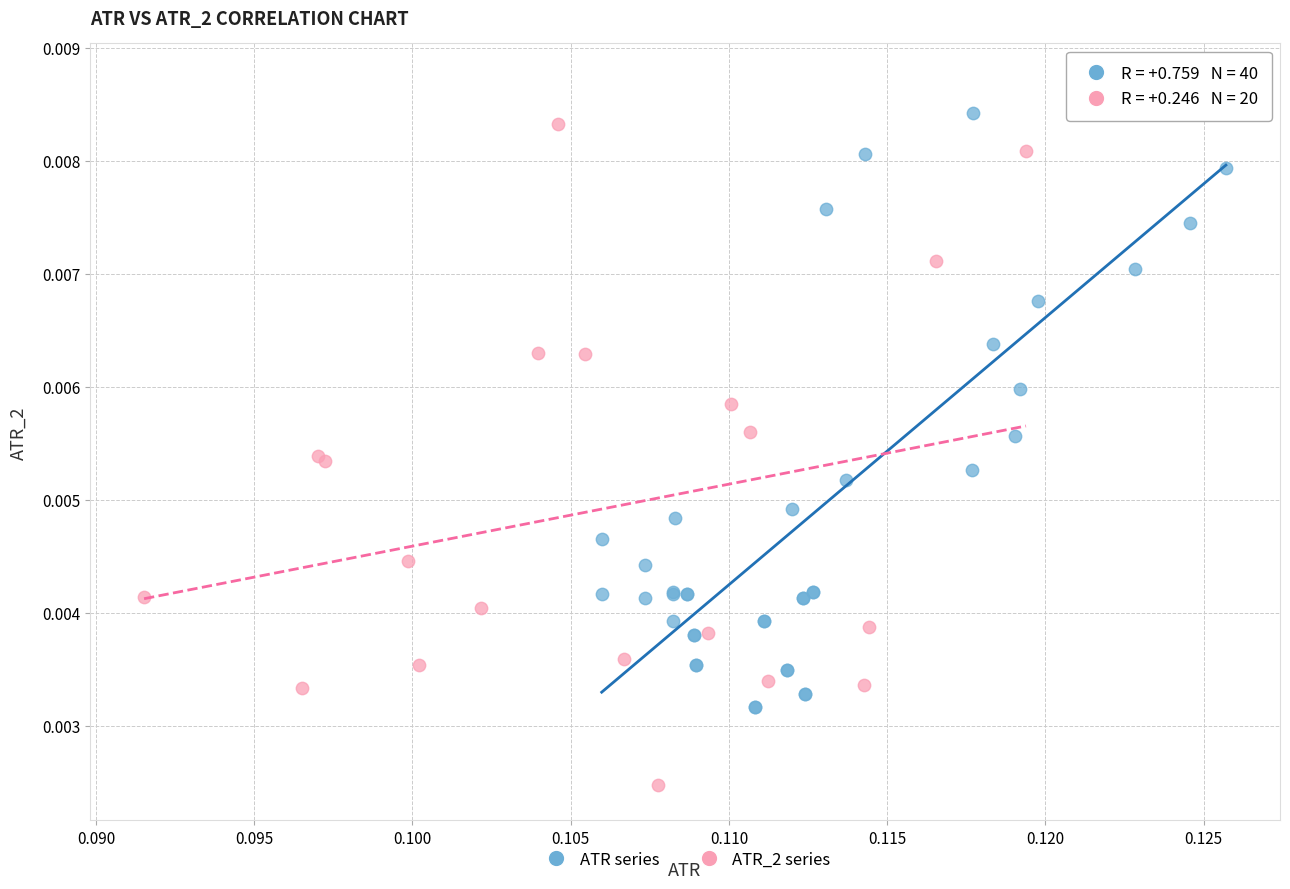

Which series contains the highest Y value?

ATR series